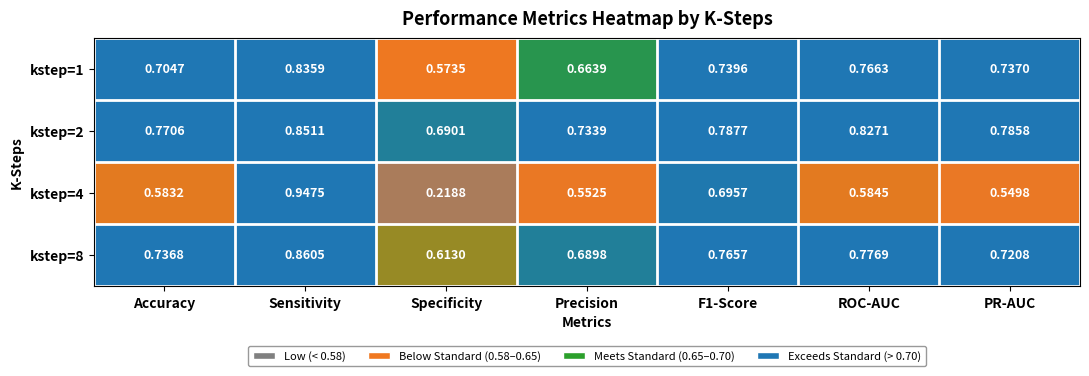

At which category is the sum across all series the highest?

Sensitivity